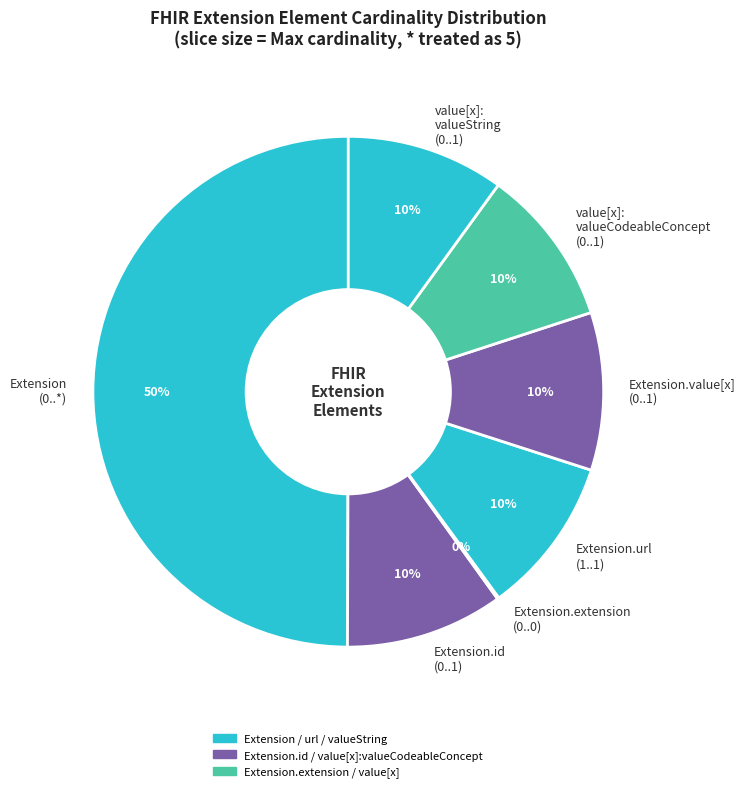

The Extension (0..*) slice represents 50% of the pie. True or false?

True